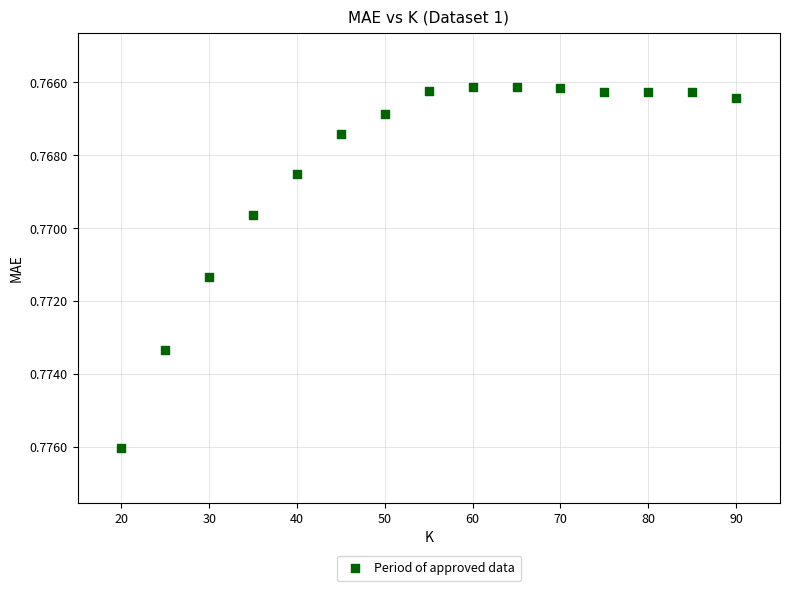

What is the range of X values (max minus min)?

70.0